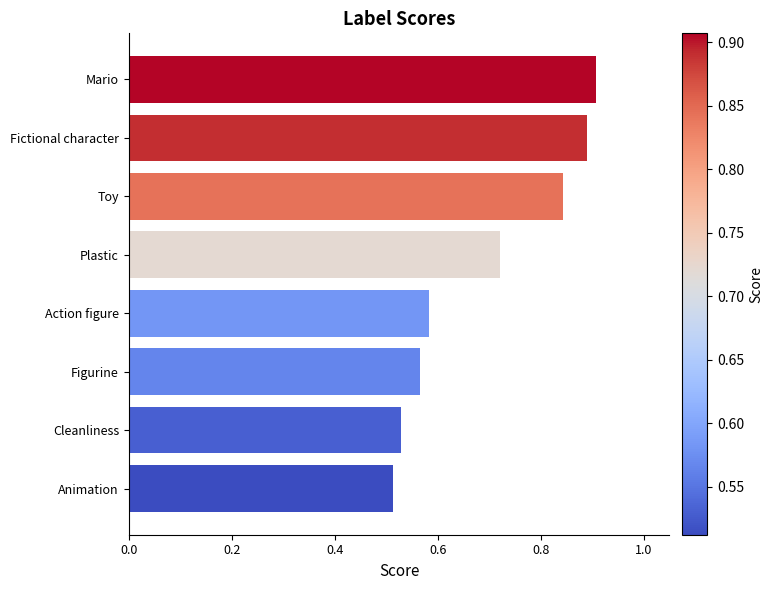

What is the change in value from Animation to Toy?

+0.3